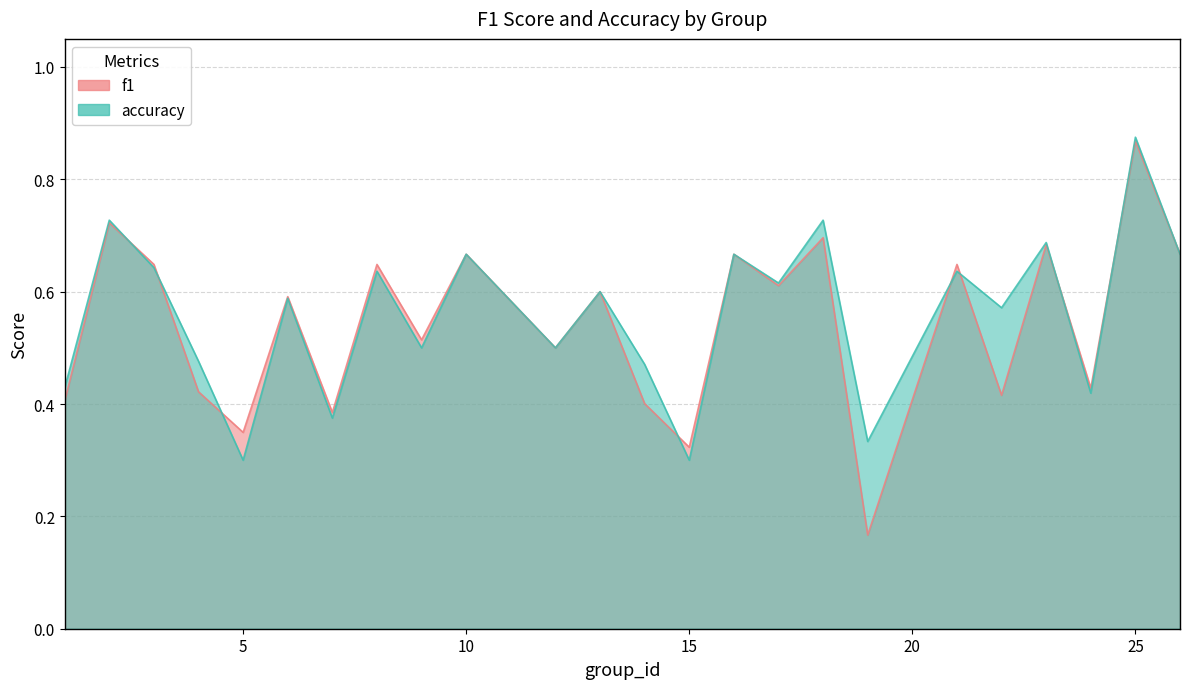

Between 7 and 23, which series saw the biggest shift?

accuracy